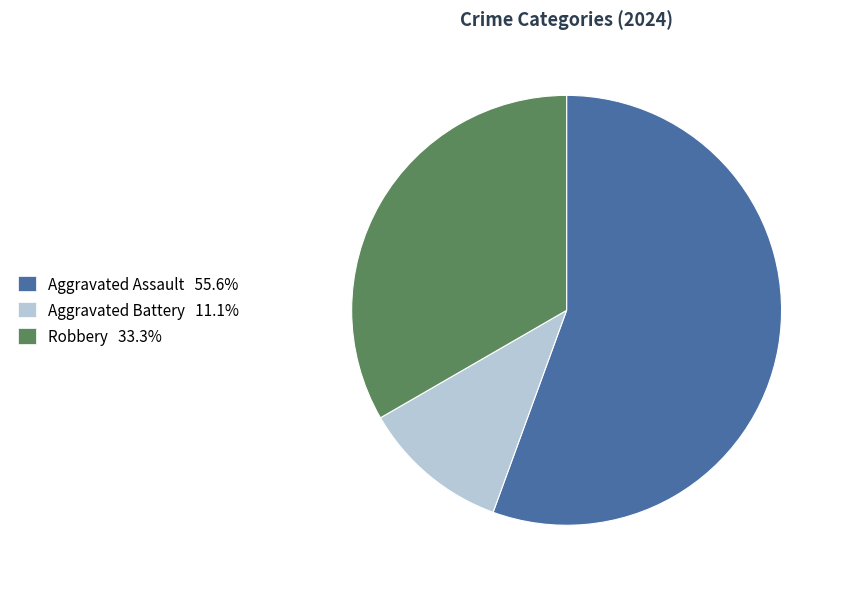

Rank the categories by value from highest to lowest.

Aggravated Assault, Robbery, Aggravated Battery